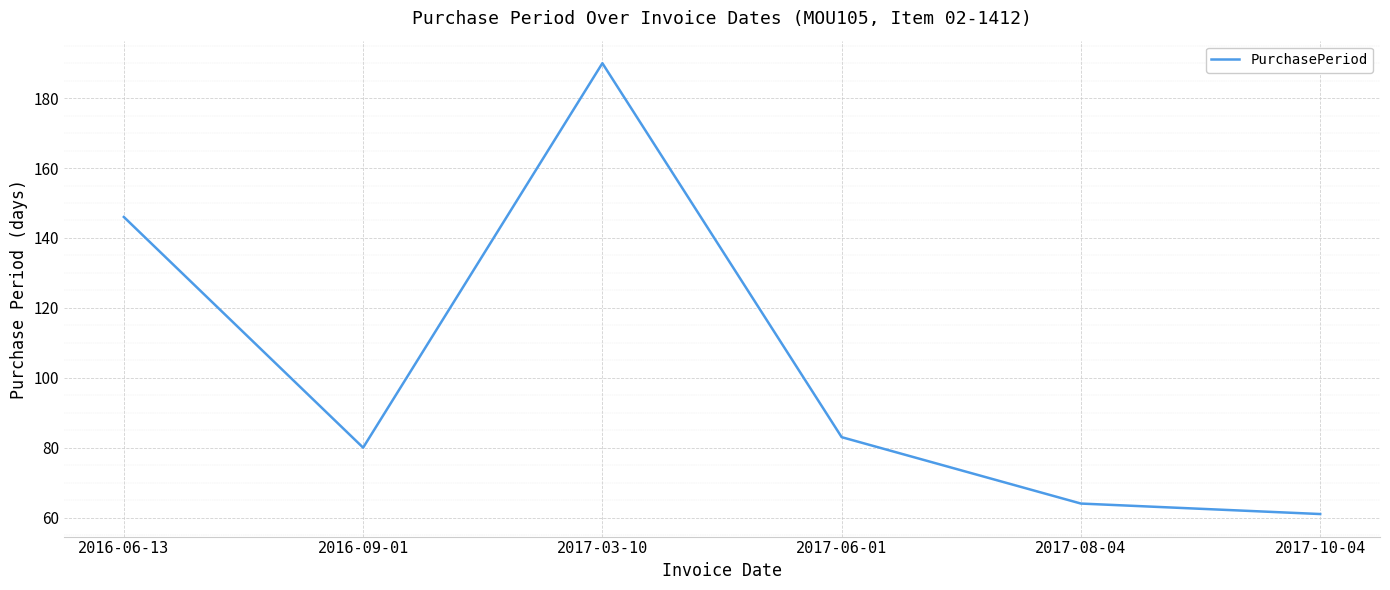

The value at 2017-08-04 is 64. True or false?

True